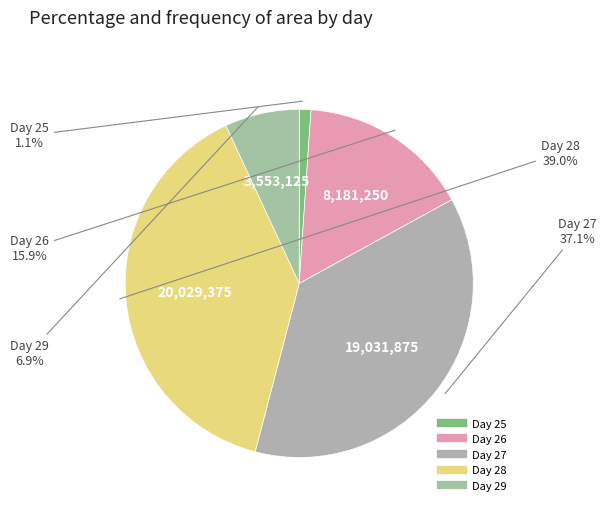

How many segments does this pie chart have?

5